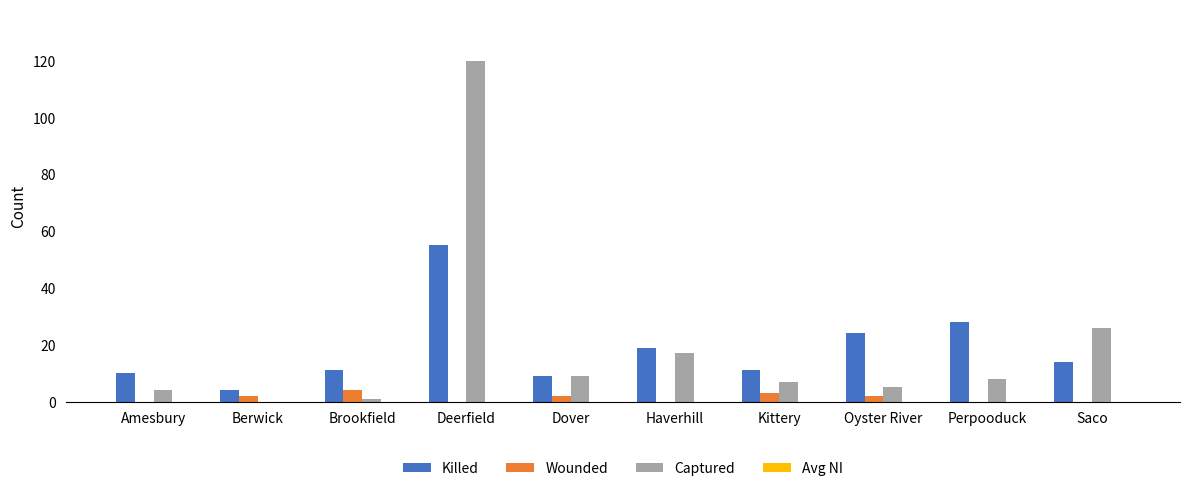

Which series has the largest total across all categories?

Captured